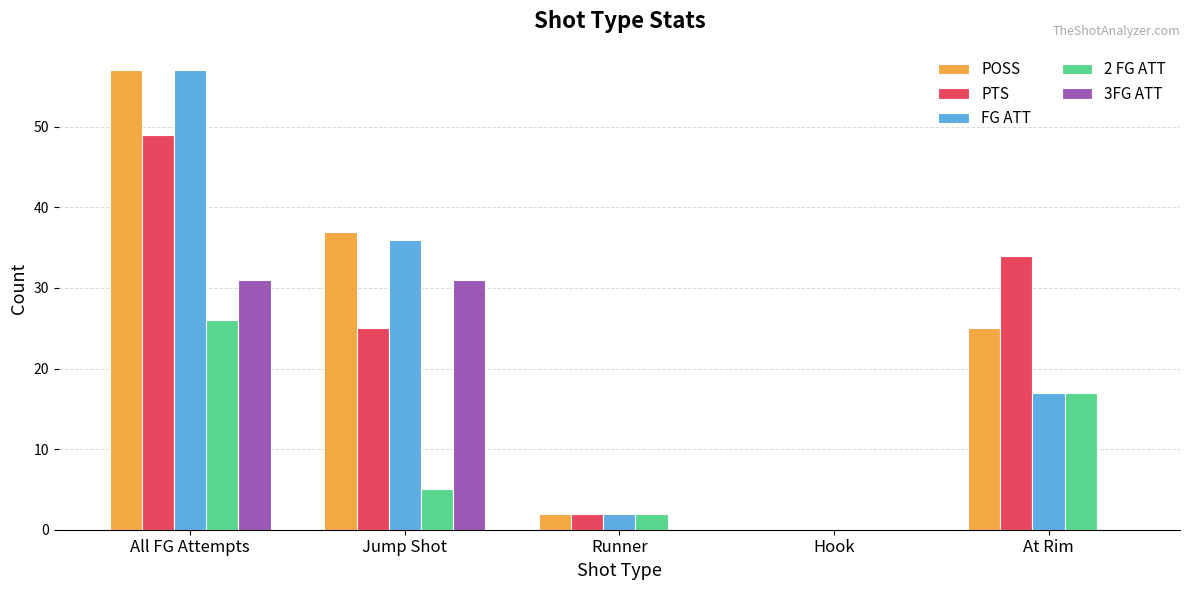

Reading right to left, what are all the values shown in this chart?

POSS: 25	0	2	37	57
PTS: 34	0	2	25	49
FG ATT: 17	0	2	36	57
2 FG ATT: 17	0	2	5	26
3FG ATT: 0	0	0	31	31